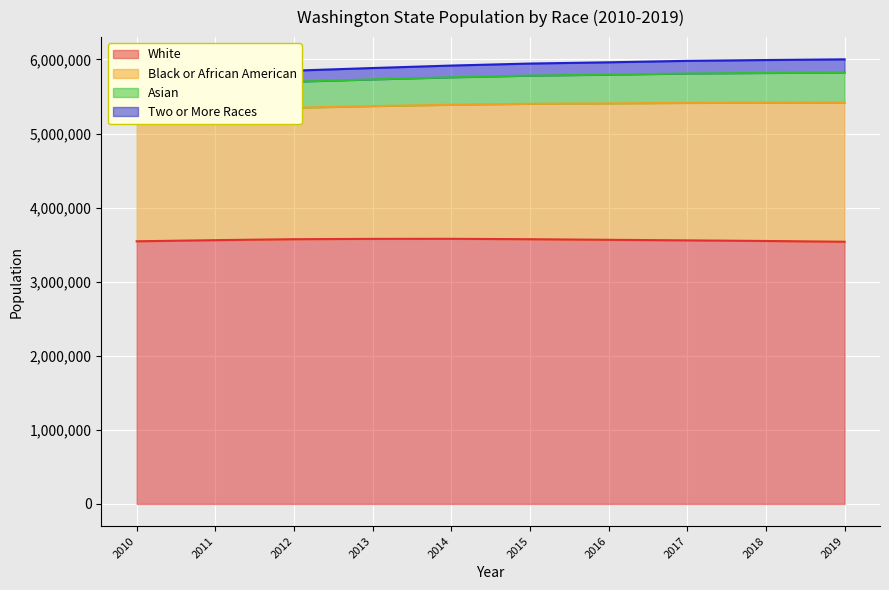

What is the highest value of the White series?

3579166